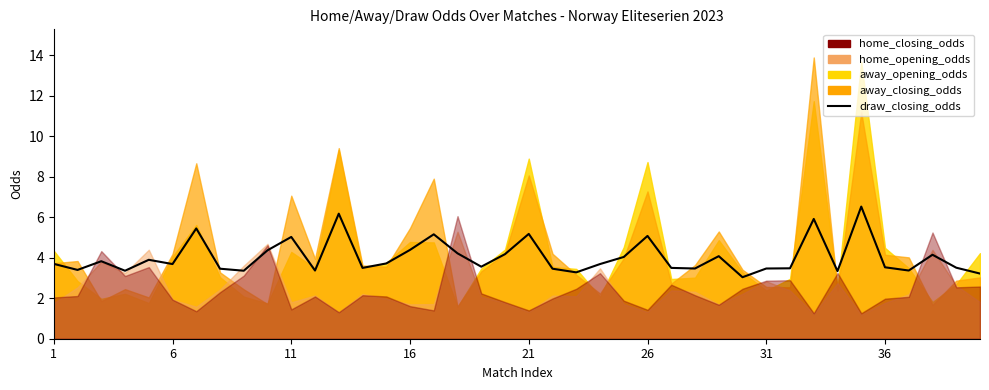

What is the sum of all values?

161.2